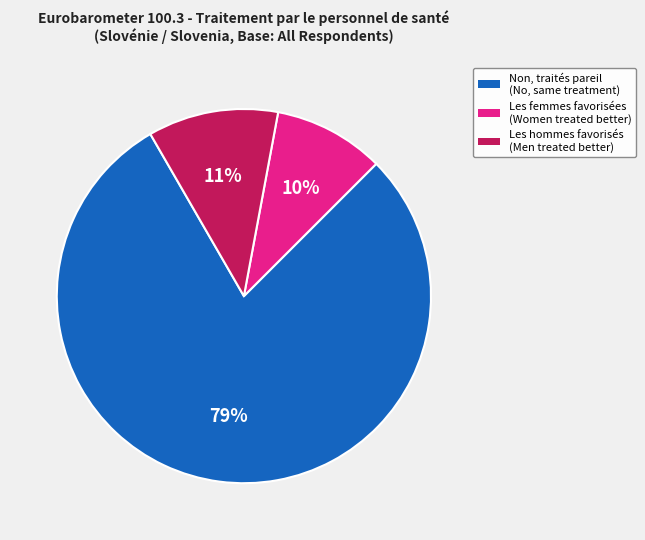

To the nearest percent, what is the average slice percentage?

33%